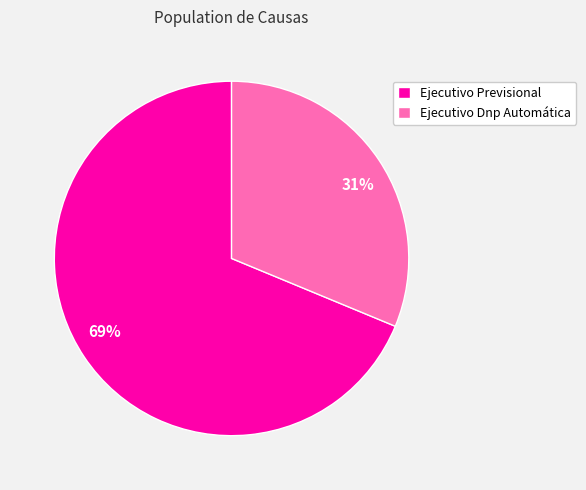

Is there any slice that represents more than half of the pie?

Yes